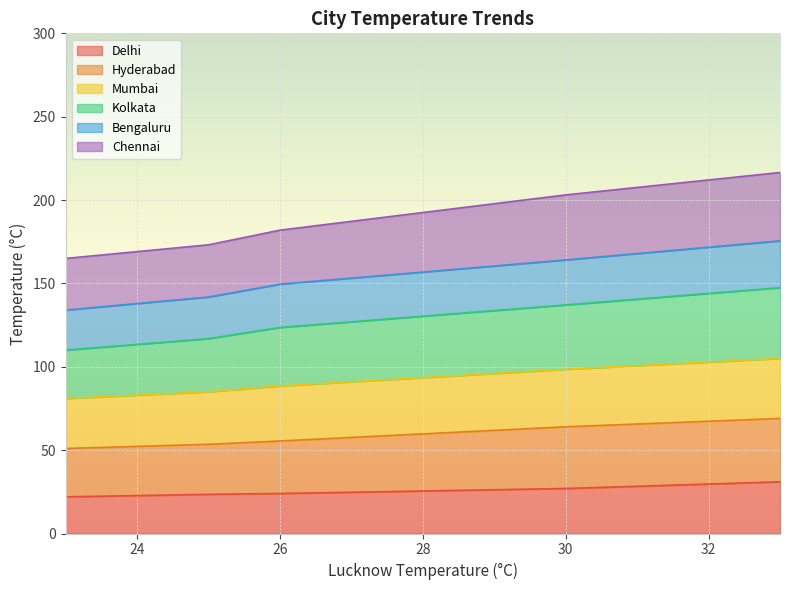

What is the difference between the second highest and minimum values in the Delhi series?

5.0